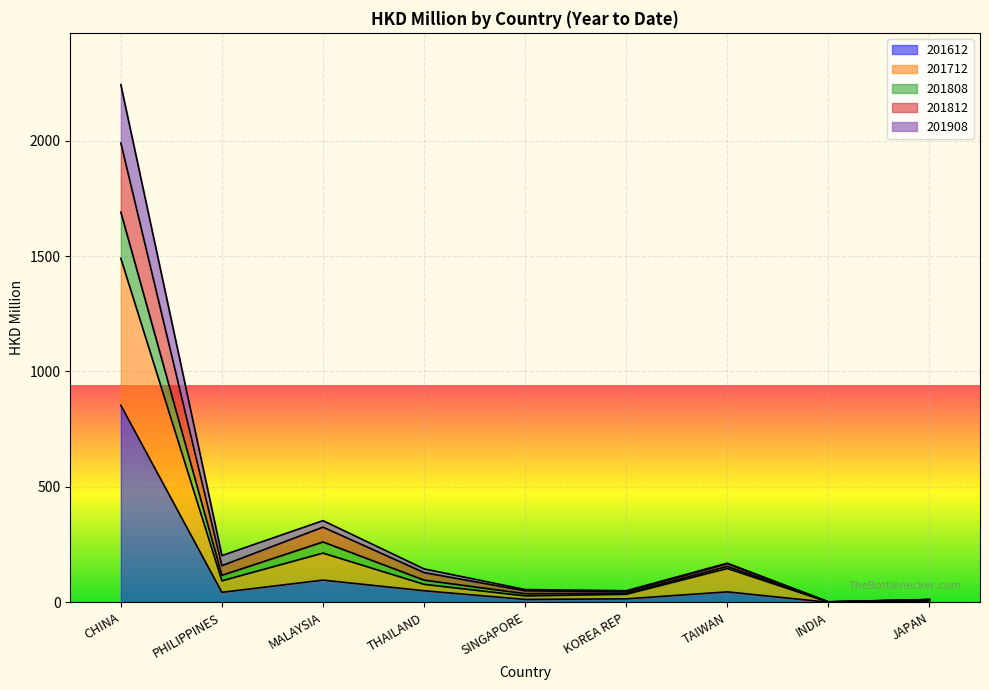

The value of 201612 at TAIWAN is 45.7. True or false?

True